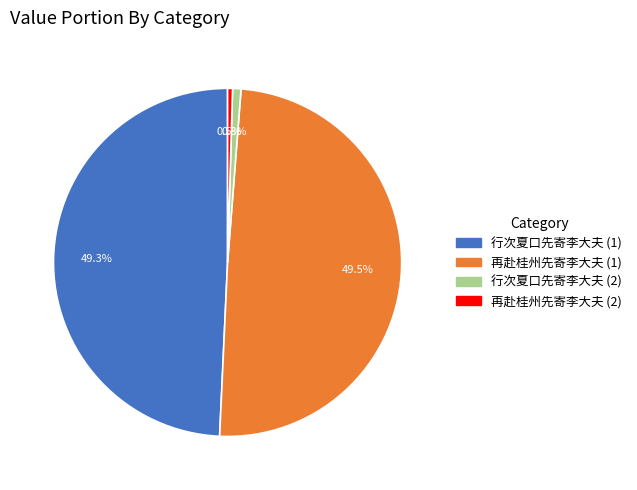

Is there any slice that represents more than half of the pie?

No